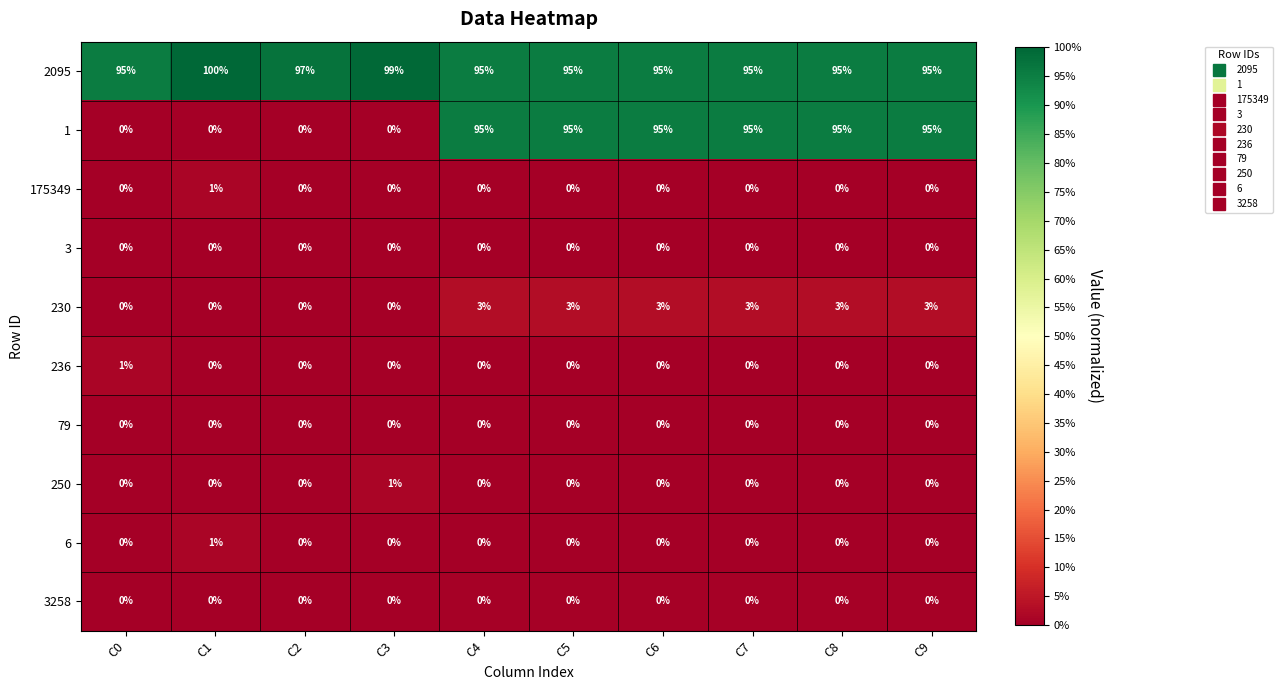

Which category has the highest value across all series?

C1